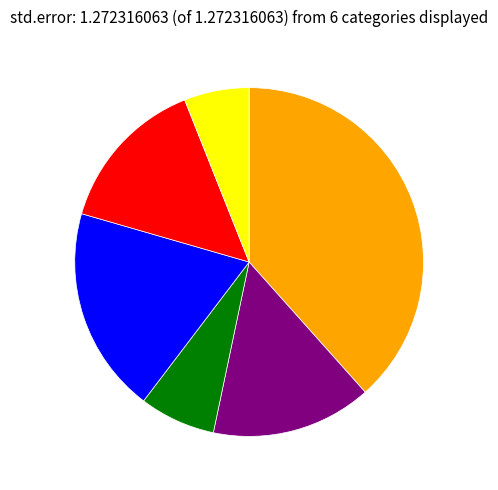

Count the number of slices in the pie.

6